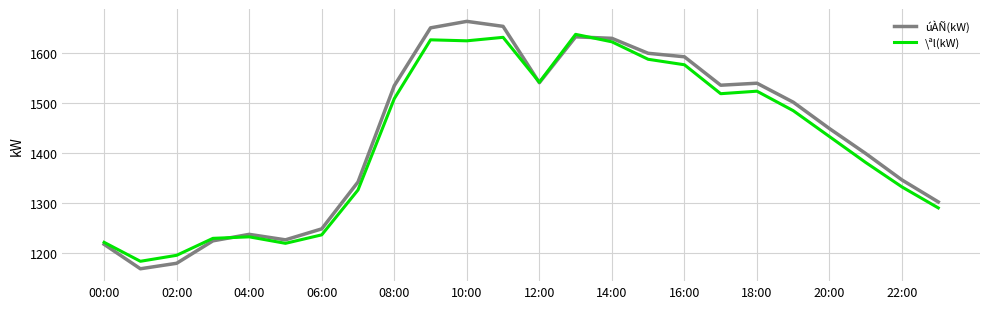

What is the lowest value of the \ªl(kW) series?

1183